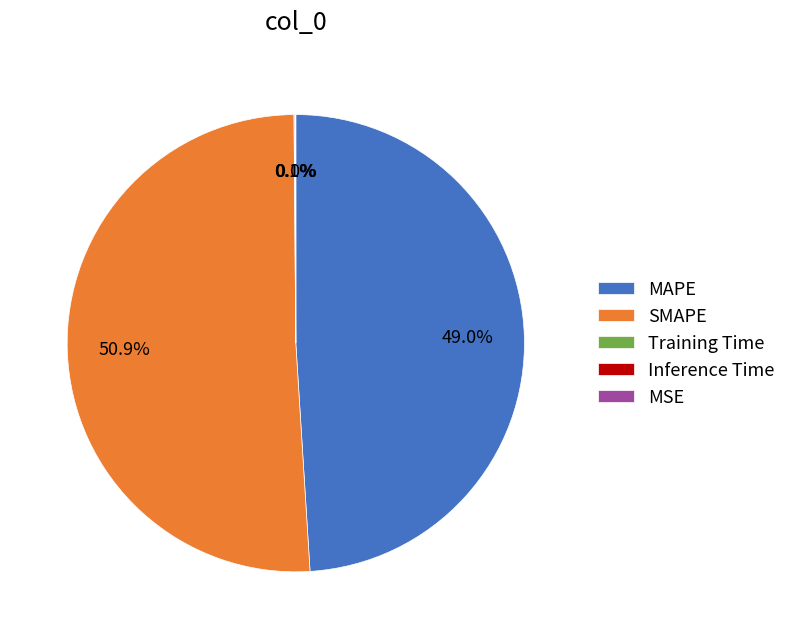

Which category has the biggest portion of the pie?

SMAPE